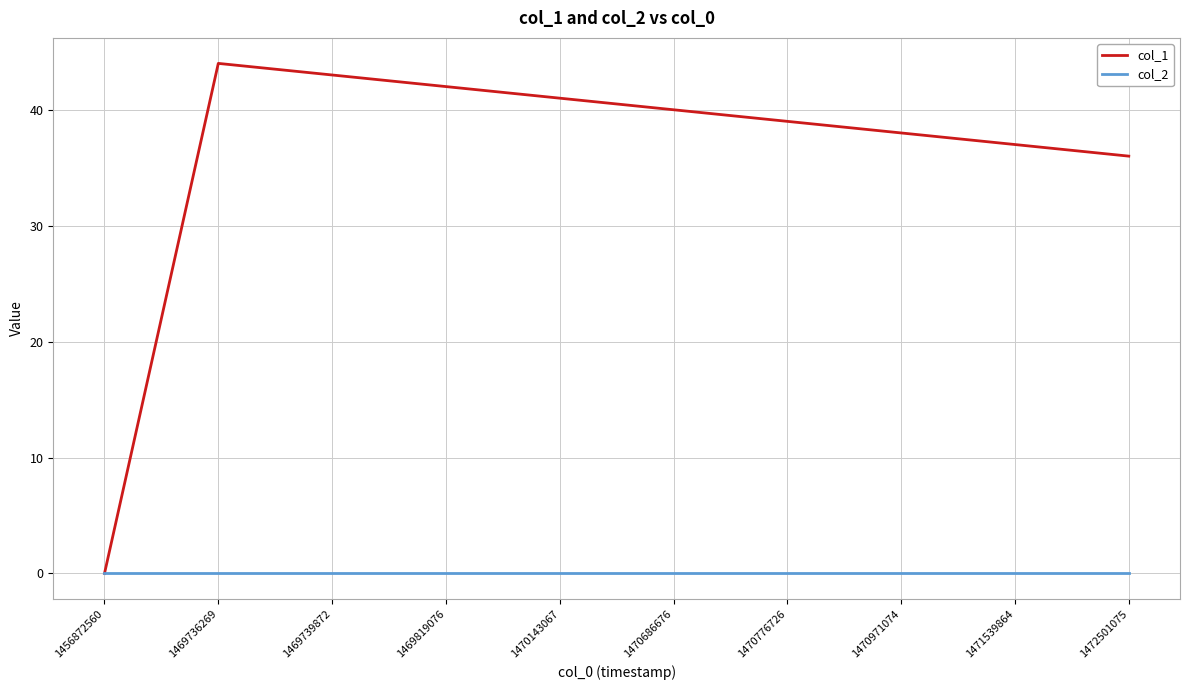

What are all the series names shown in the legend?

col_1, col_2